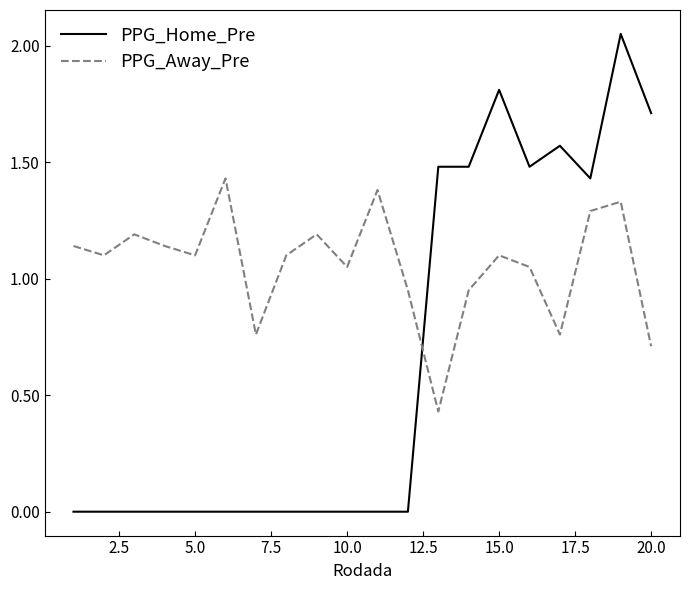

Which series has the largest total across all categories?

PPG_Away_Pre